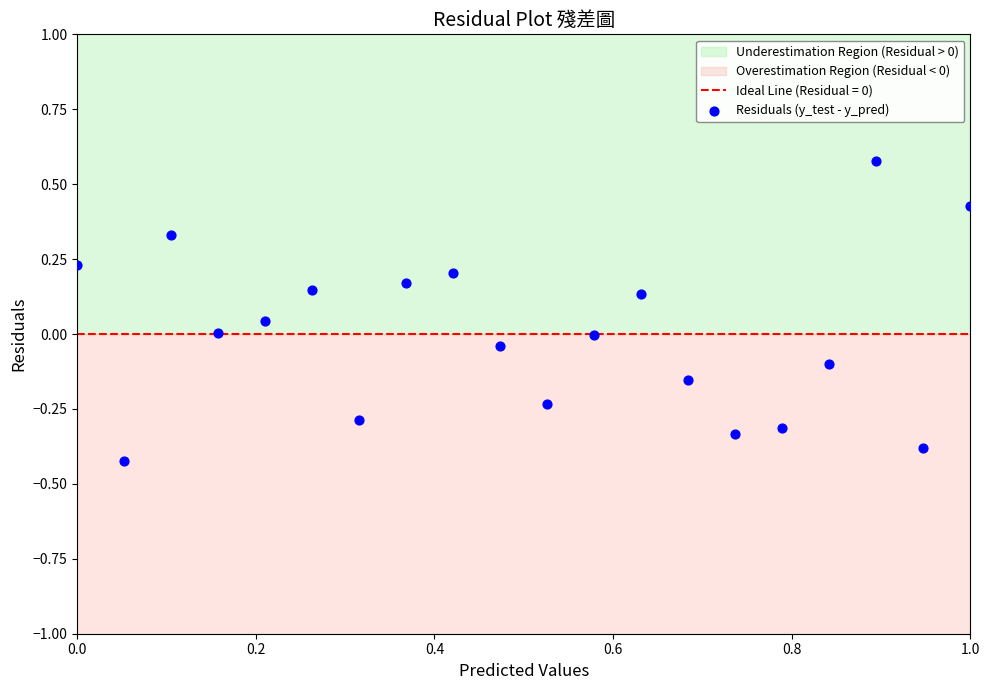

What is the range of X values (max minus min)?

1.0